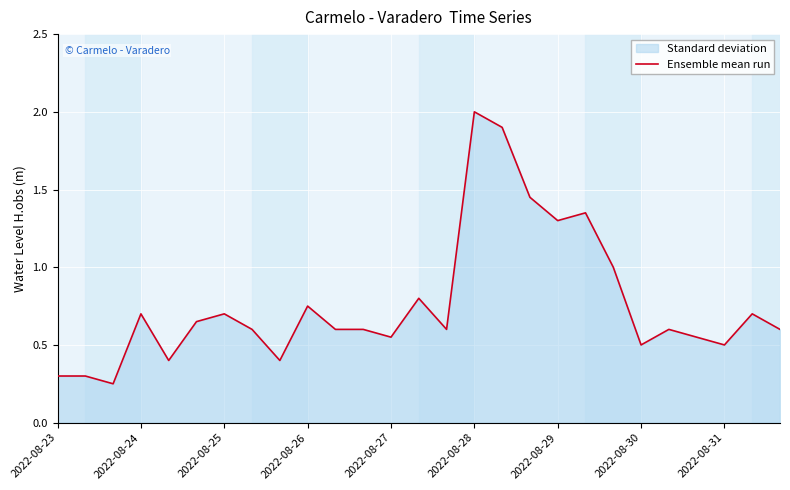

True or false: the data shows 1.3 at 2022-08-26.

False